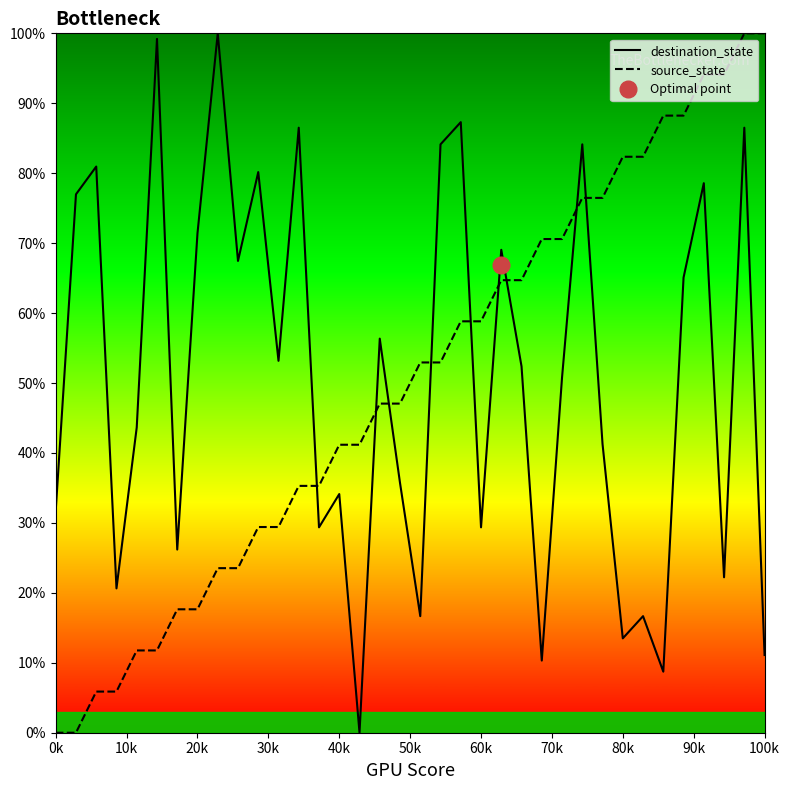

Reading right to left, extract all data points from this chart.

destination_state: 11.1	86.5	22.2	78.6	65.1	8.7	16.7	13.5	41.3	84.1	50.8	10.3	52.4	69.0	29.4	87.3	84.1	16.7	35.7	56.3	0.0	34.1	29.4	86.5	53.2	80.2	67.5	100.0	71.4	26.2	99.2	43.7	20.6	81.0	77.0	31.7
source_state: 100.0	100.0	94.1	94.1	88.2	88.2	82.4	82.4	76.5	76.5	70.6	70.6	64.7	64.7	58.8	58.8	52.9	52.9	47.1	47.1	41.2	41.2	35.3	35.3	29.4	29.4	23.5	23.5	17.6	17.6	11.8	11.8	5.9	5.9	0.0	0.0